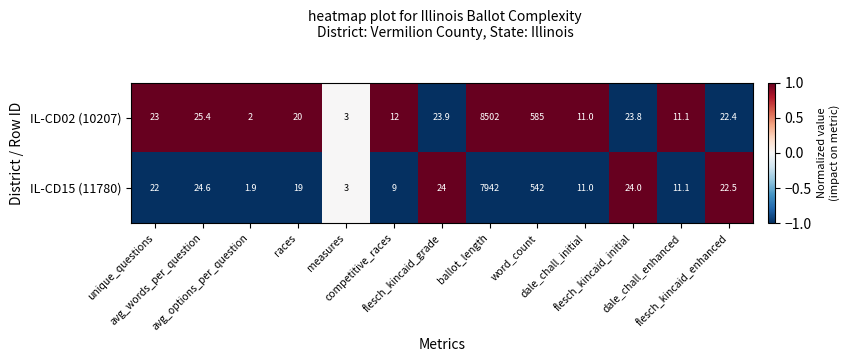

List the series in order of their peak value, highest first.

IL-CD02 (10207), IL-CD15 (11780)